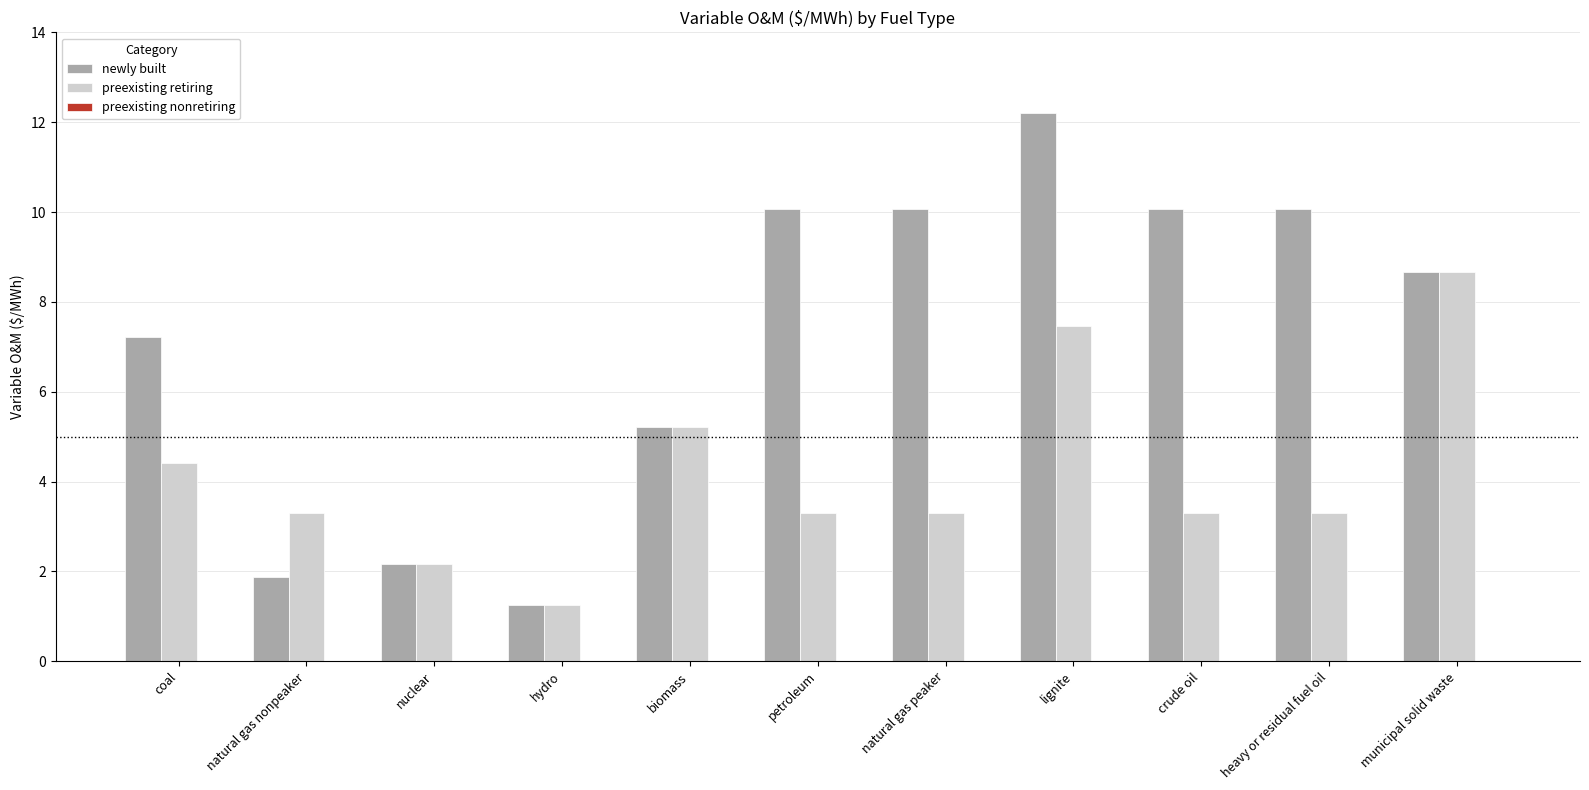

Rank the series by their average value, from highest to lowest.

newly built, preexisting retiring